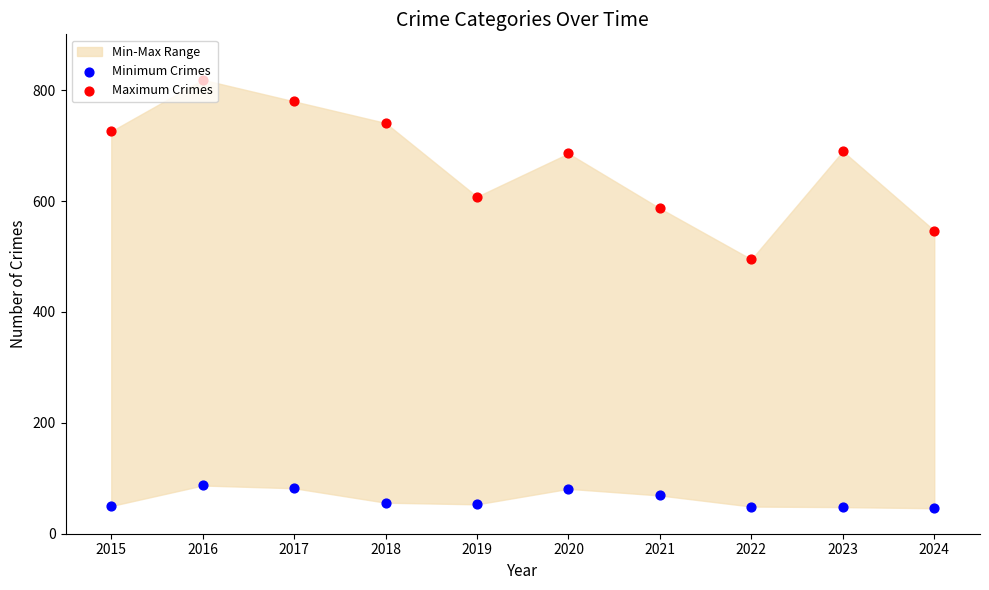

Which series has the largest total across all categories?

Maximum Crimes